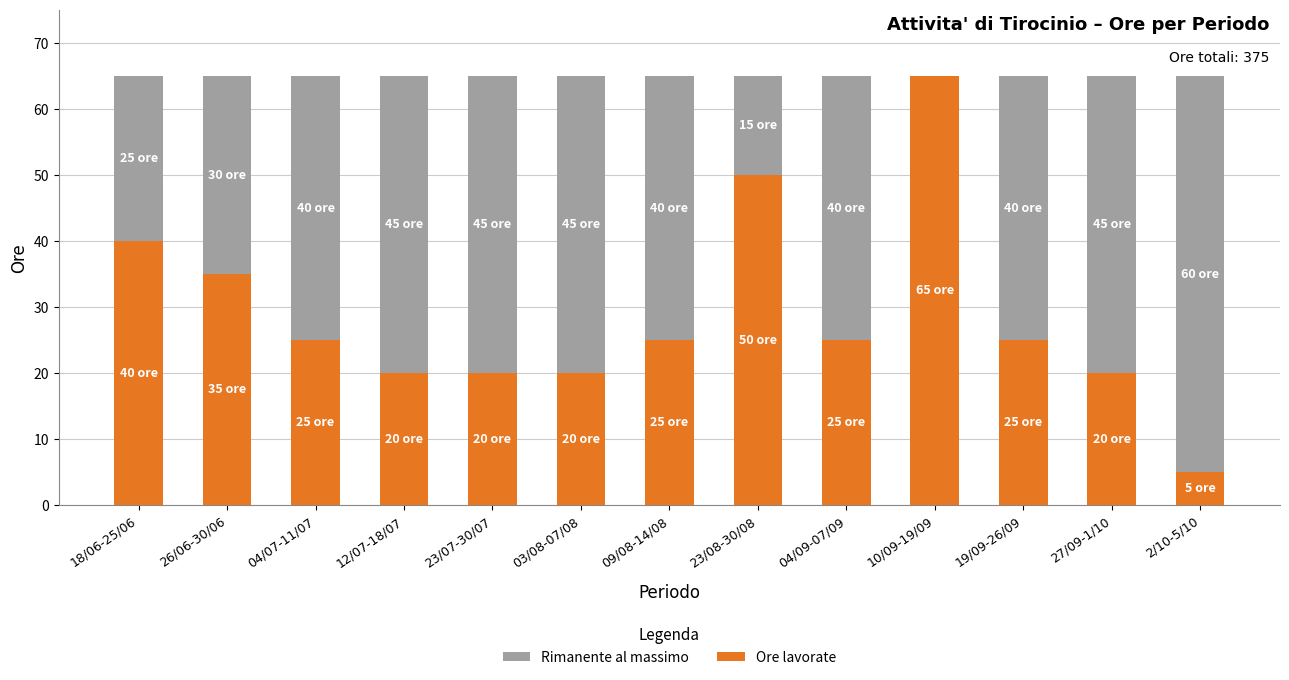

What are all the series names shown in the legend?

Rimanente al massimo, Ore lavorate